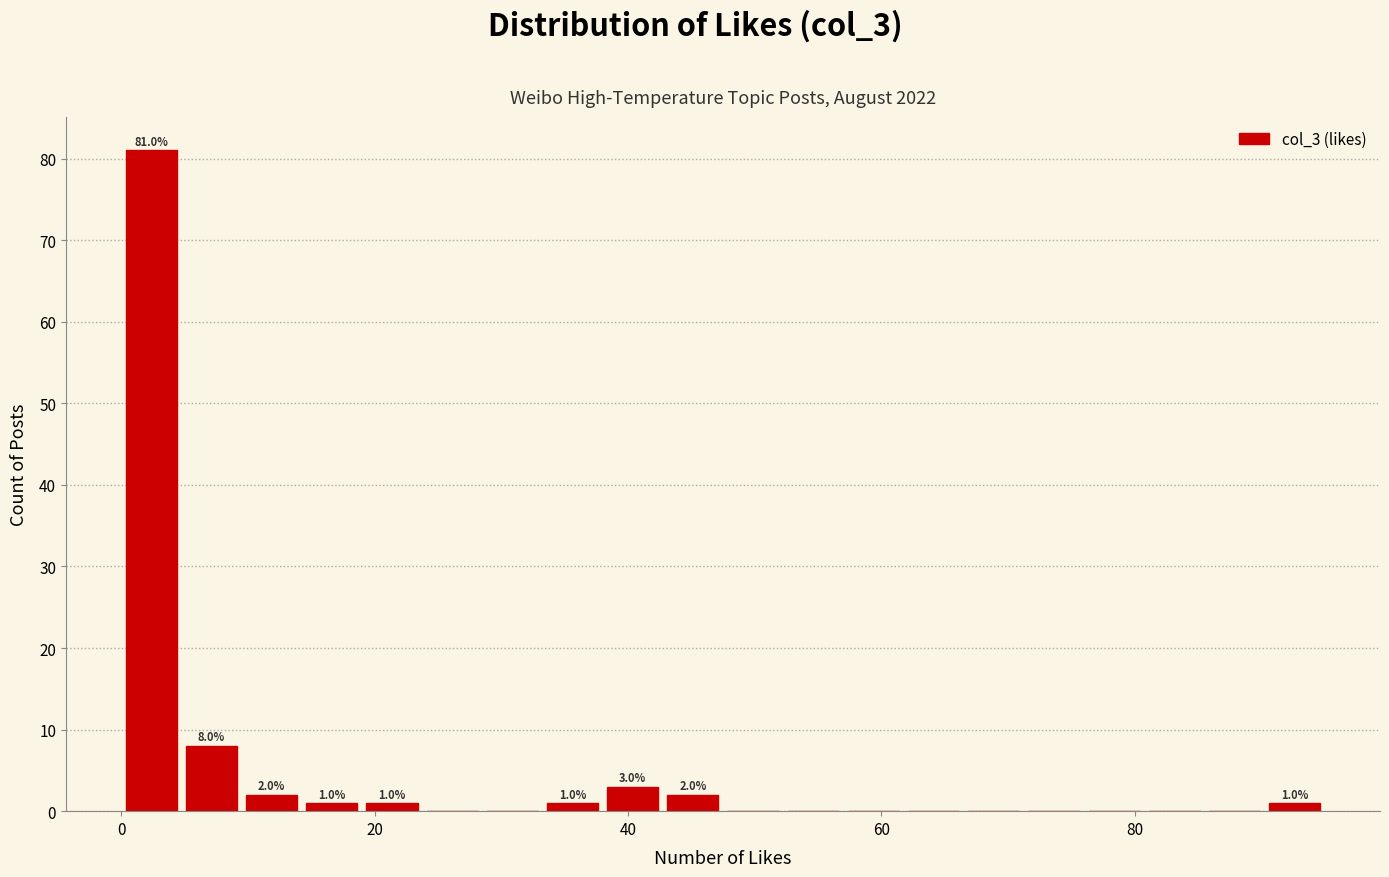

Around what value on the x-axis is the tallest bar? Give the approximate position of its centre, as read against the axis.

2